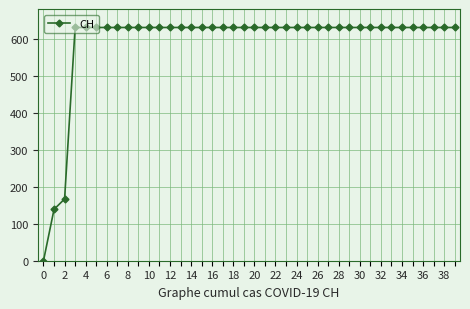

What is the maximum value shown in the chart?

631